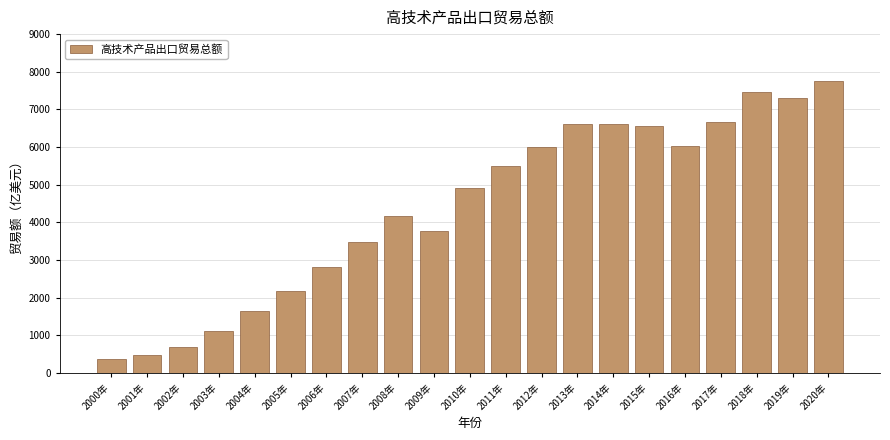

What is the value of the 1st bar from the left?

370.4